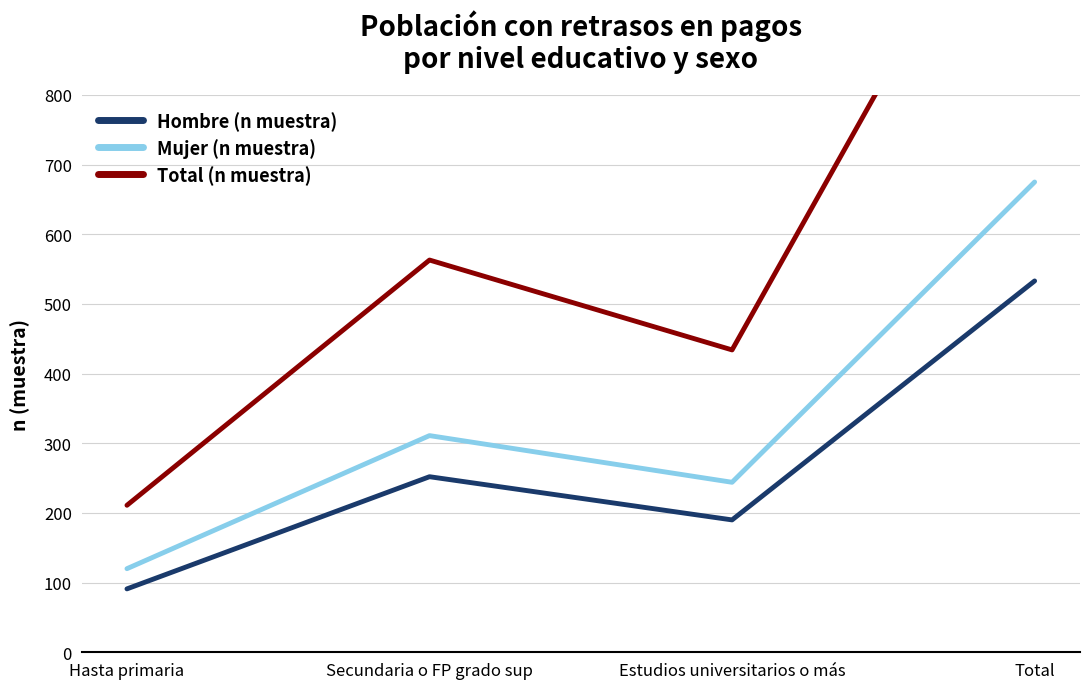

How many data points does each series have?

4